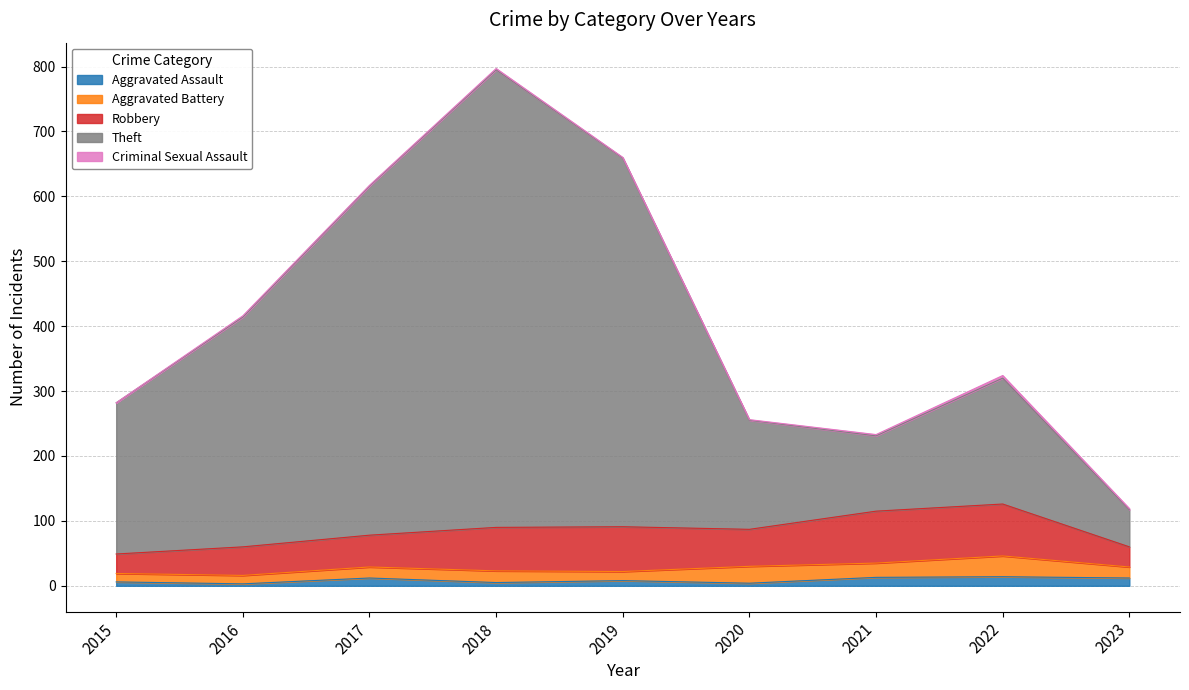

Is it true that Aggravated Battery equals 32 at 2021?

False